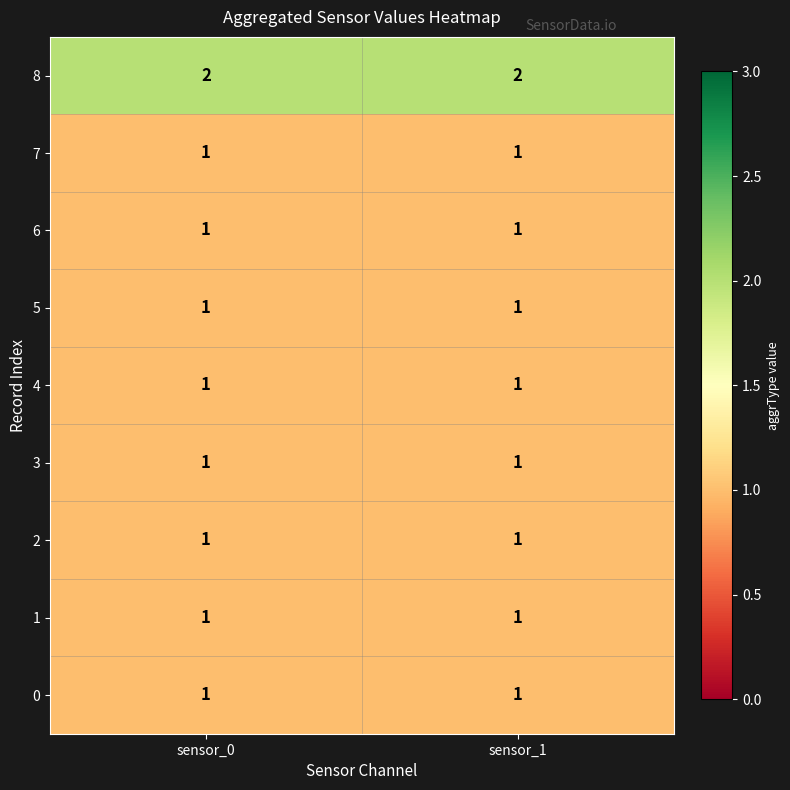

True or false: 7 has a value of 1 at sensor_0.

True